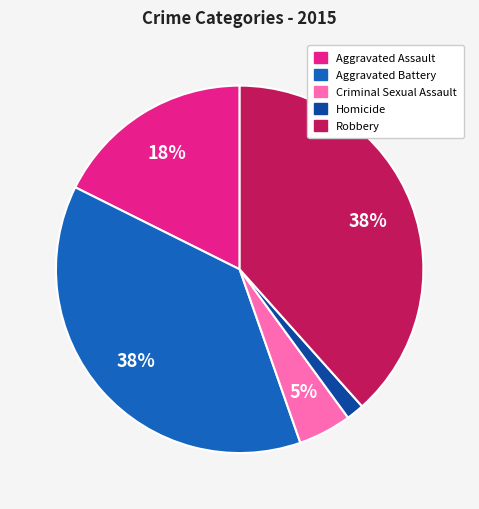

Do Criminal Sexual Assault and Aggravated Assault together represent more than half of the pie?

No